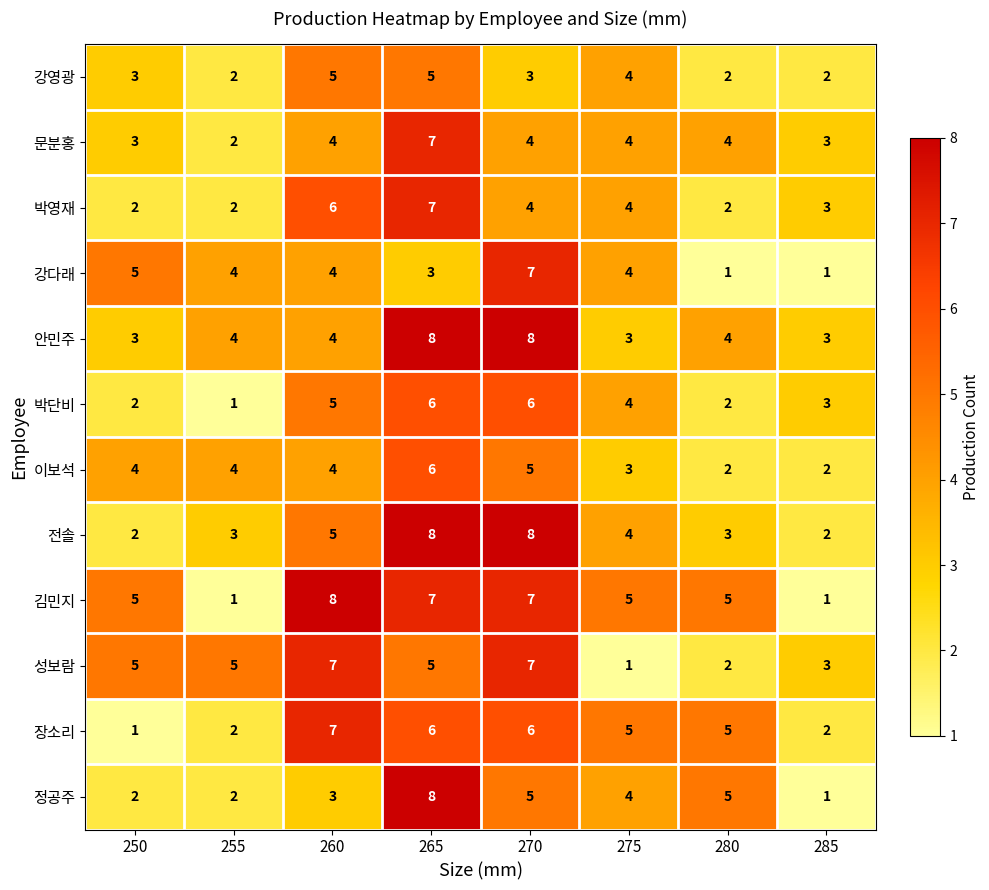

Which series changed the most between 275 and 285?

김민지